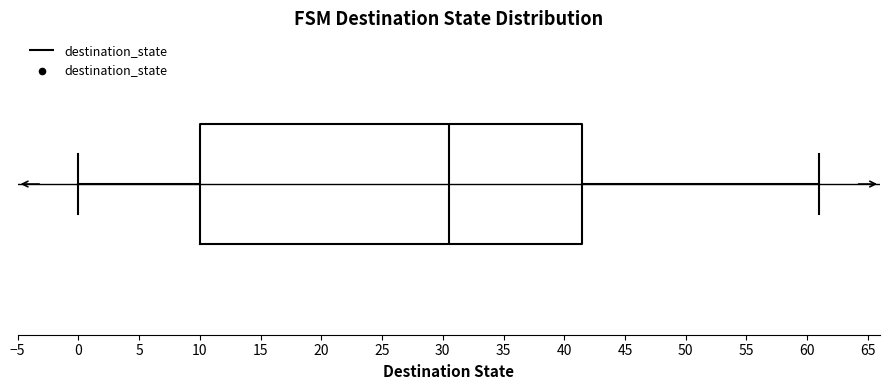

Where is the right edge of the box on the x-axis? The values are not printed on the chart, so give them approximately, as read against the axis.

41.5